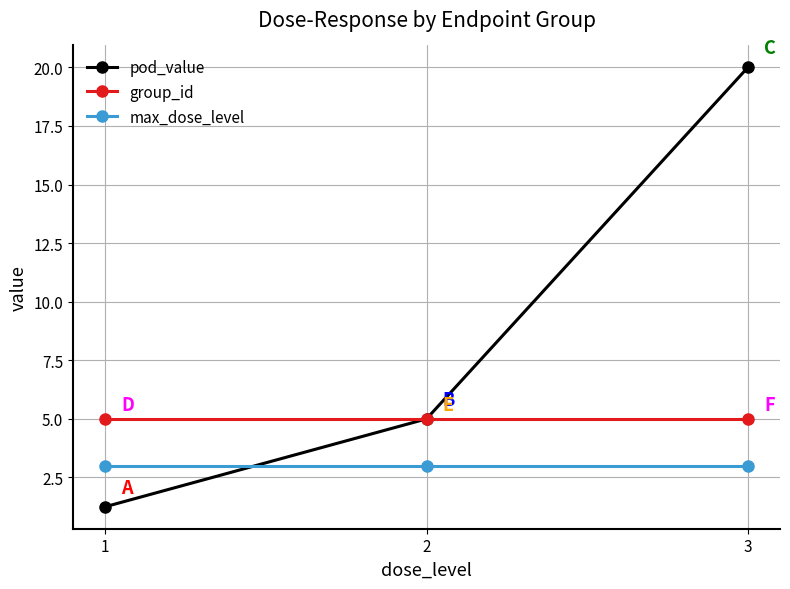

What are all the series names shown in the legend?

pod_value, group_id, max_dose_level